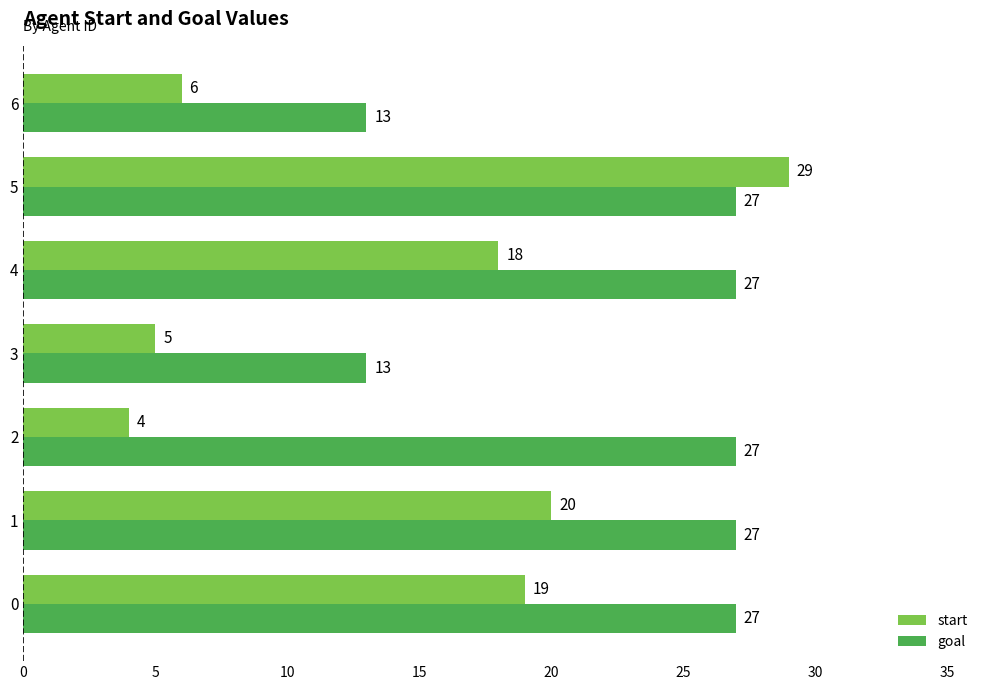

What is the sum of the start values at 4 and 2?

22